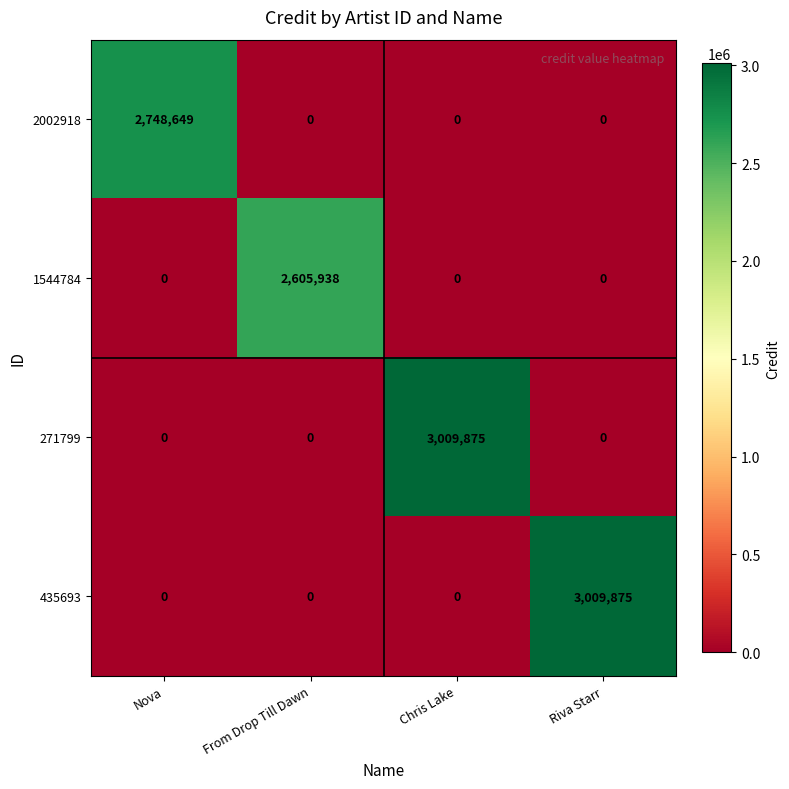

Count the 1544784 values in the range 0 to 2605938.

4